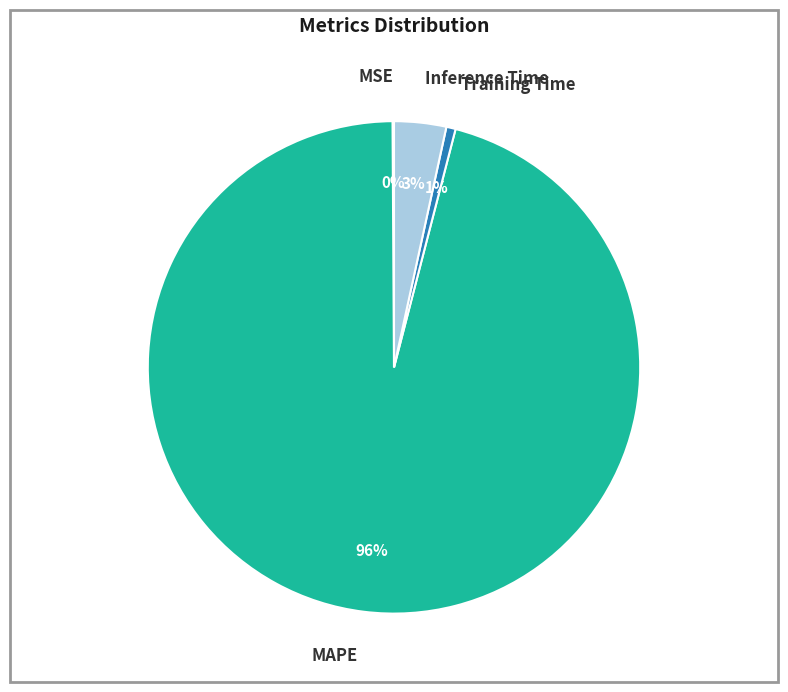

Which category has the biggest portion of the pie?

MAPE